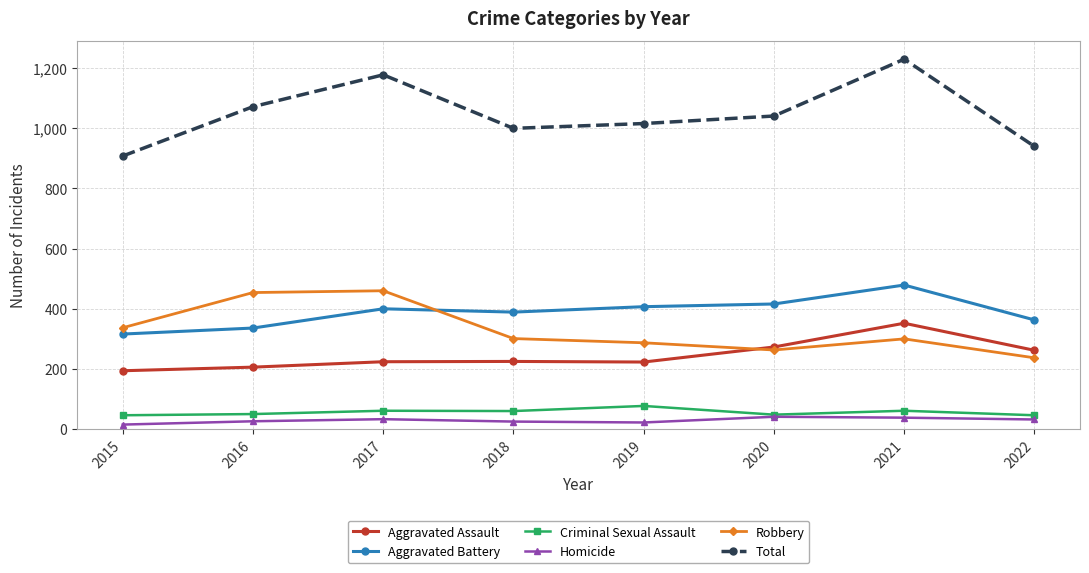

Does the chart display data point markers on the line(s)?

Yes